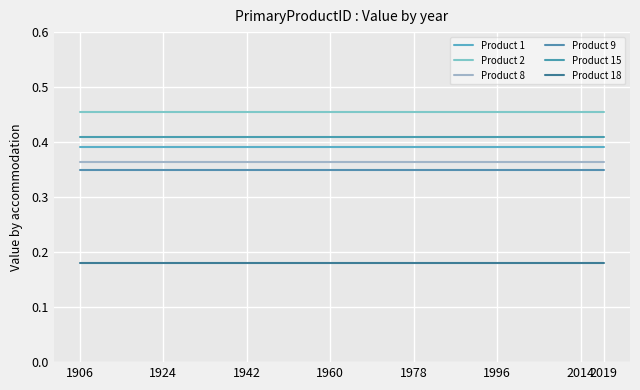

What is the sum of all Product 2 values?

9.1